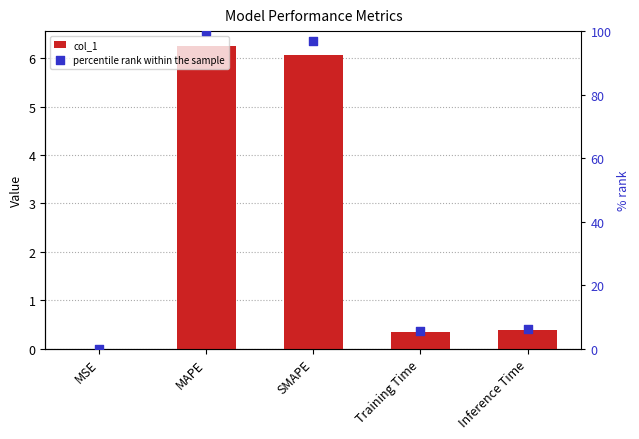

What is the total value across all series at SMAPE?

103.0